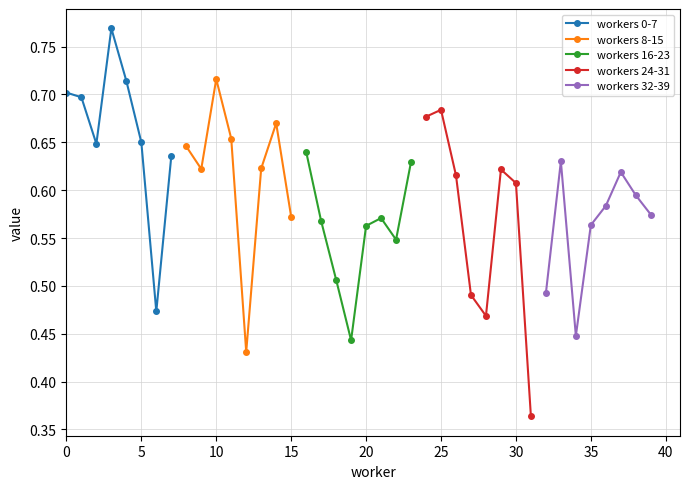

What is the sum of all workers 32-39 values?

4.5